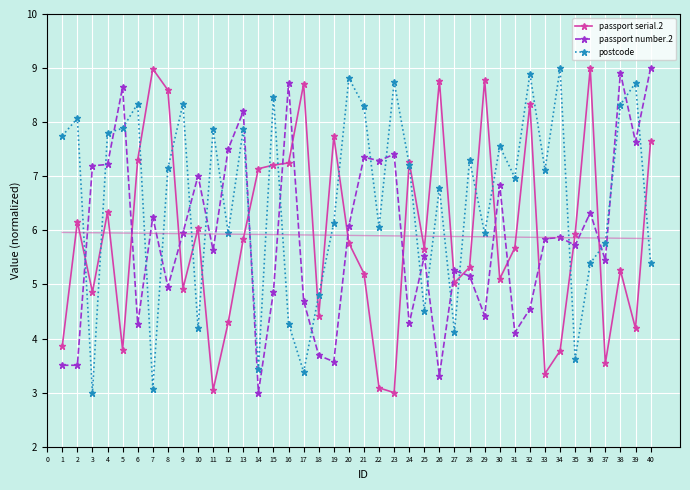

Which series has the largest range (max minus min)?

passport serial.2